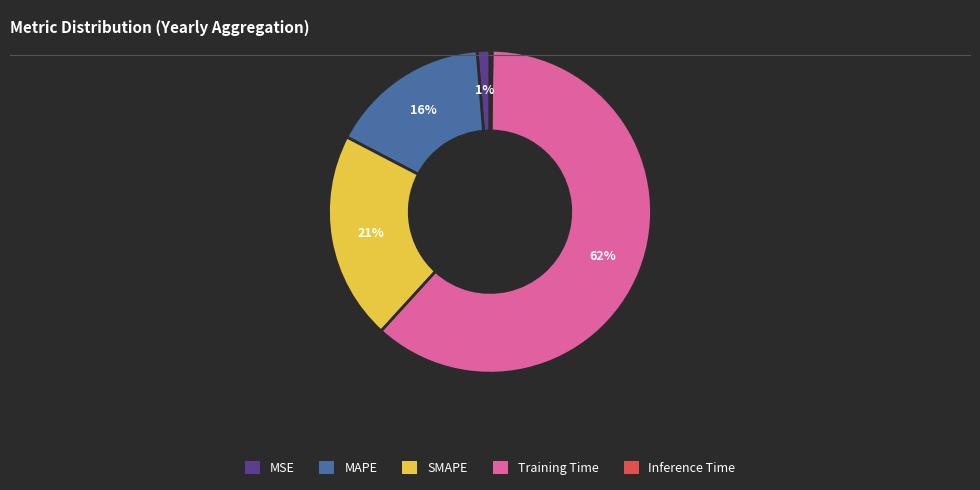

To the nearest percent, what is the average slice percentage?

20%